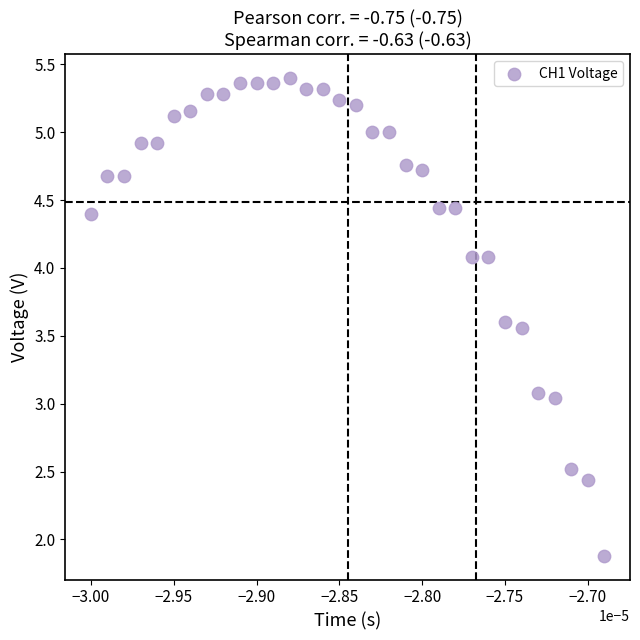

What is the range of Y values (max minus min)?

3.5